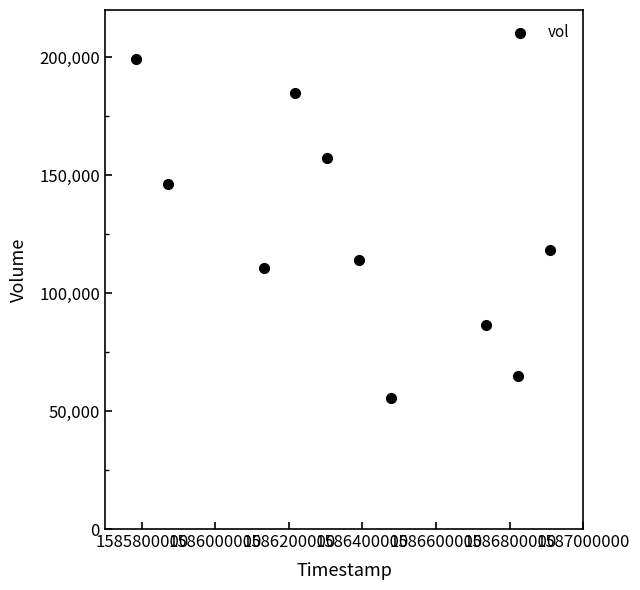

What is the average X value?

1586364480